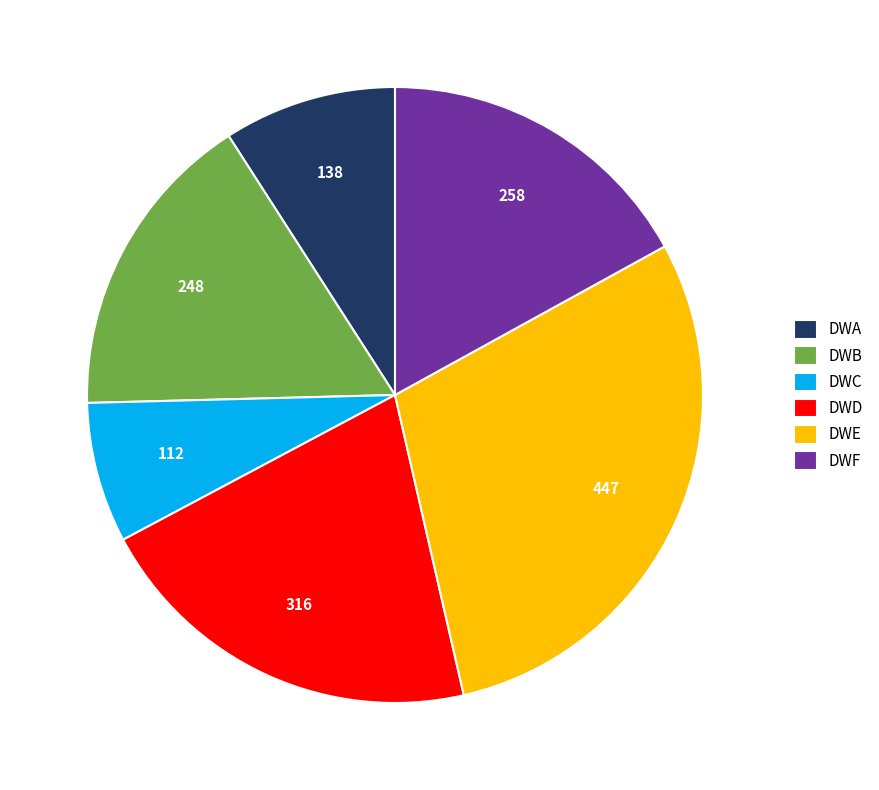

Is it true that DWE is 20% of the pie?

False